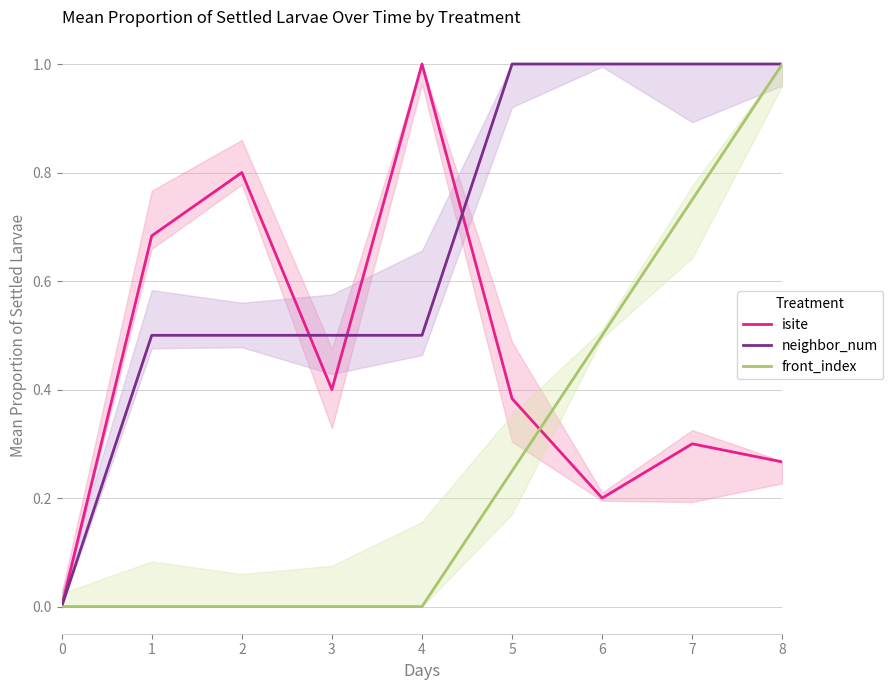

How many lines are shown in the chart?

3